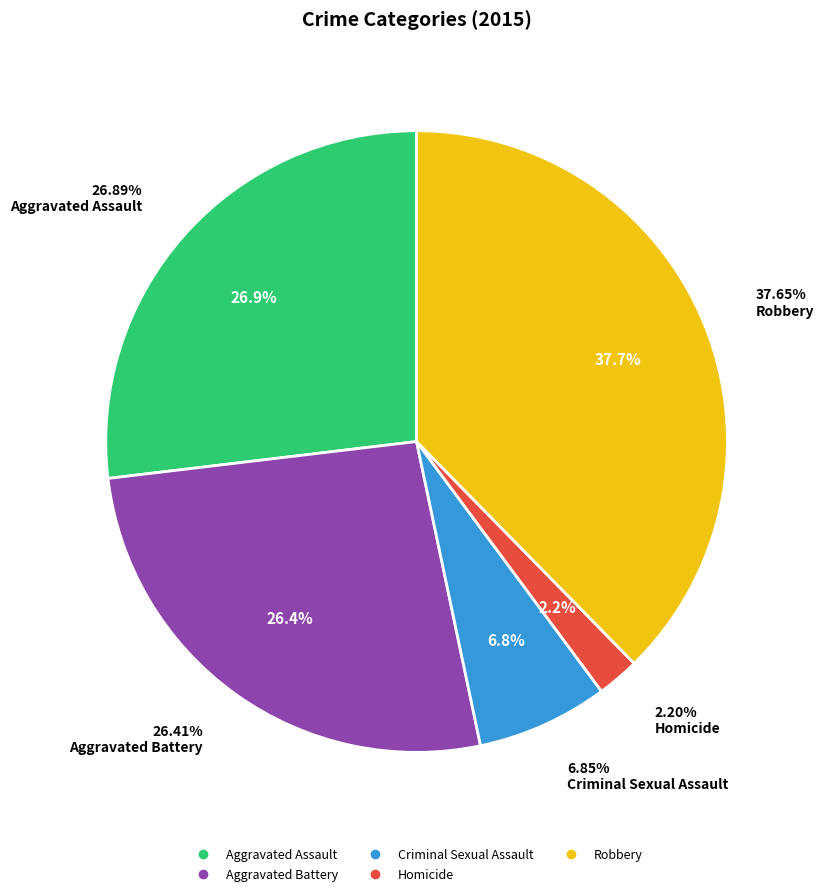

Is there a majority slice in this chart?

No